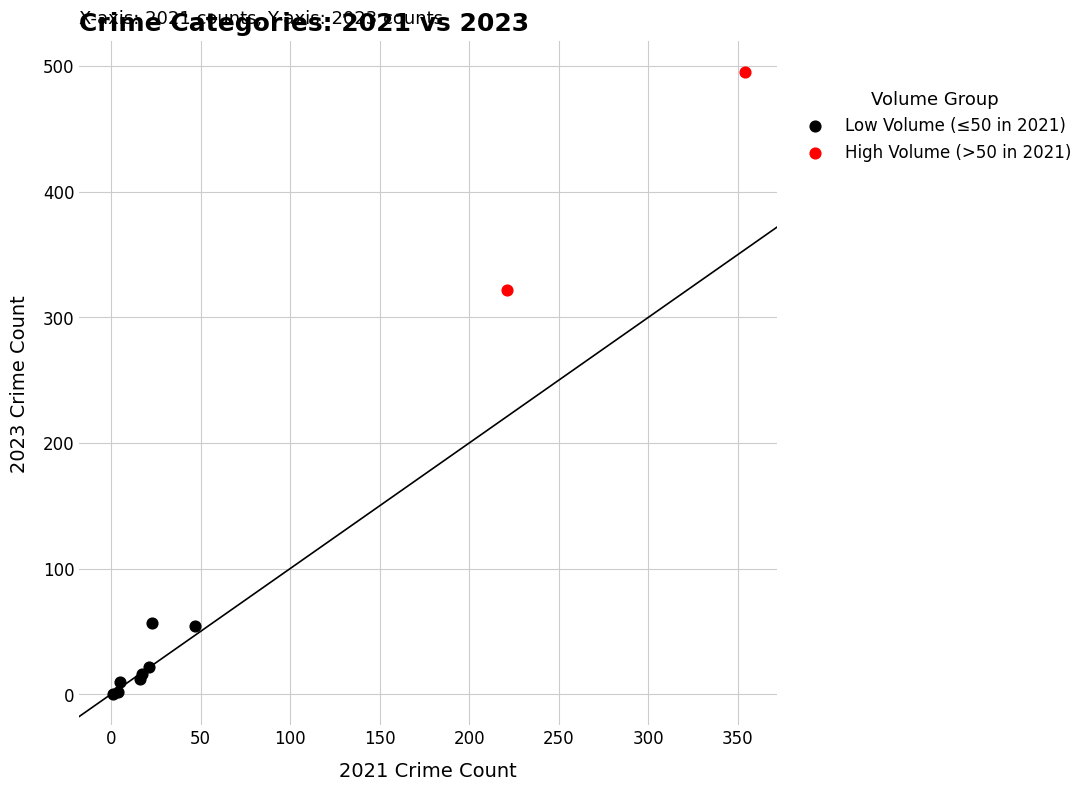

What are all the series names shown in the legend?

Low Volume (≤50 in 2021), High Volume (>50 in 2021)